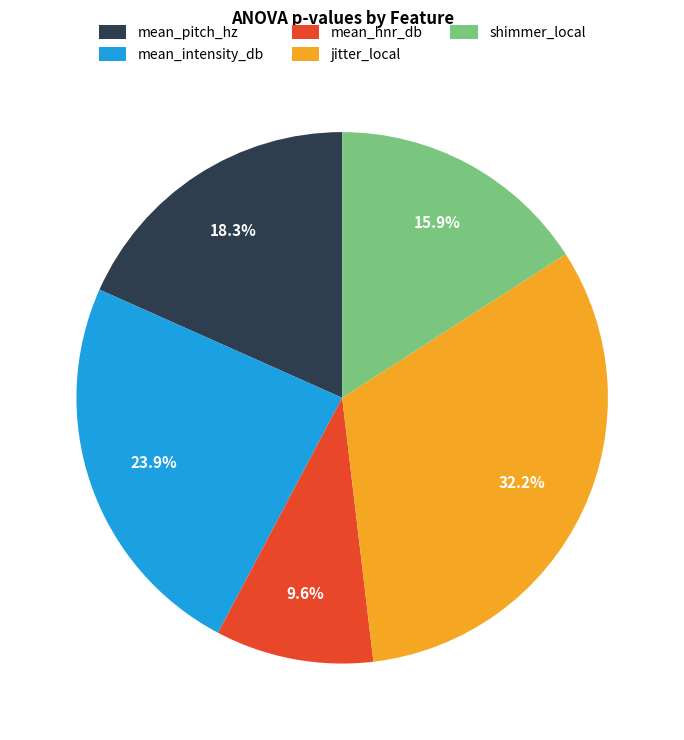

How much of the chart is everything except mean_hnr_db?

90.4%